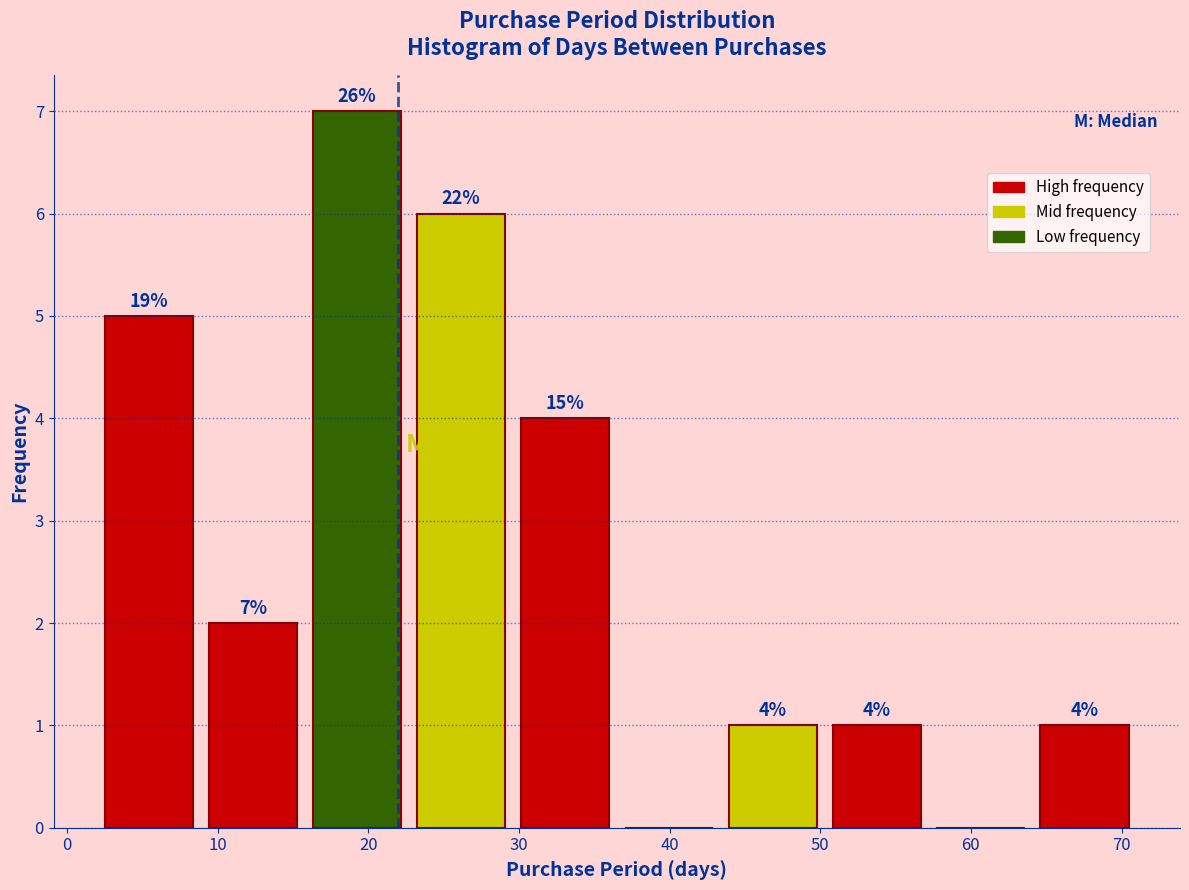

Which range on the x-axis has the tallest bar?

15.8 to 22.7